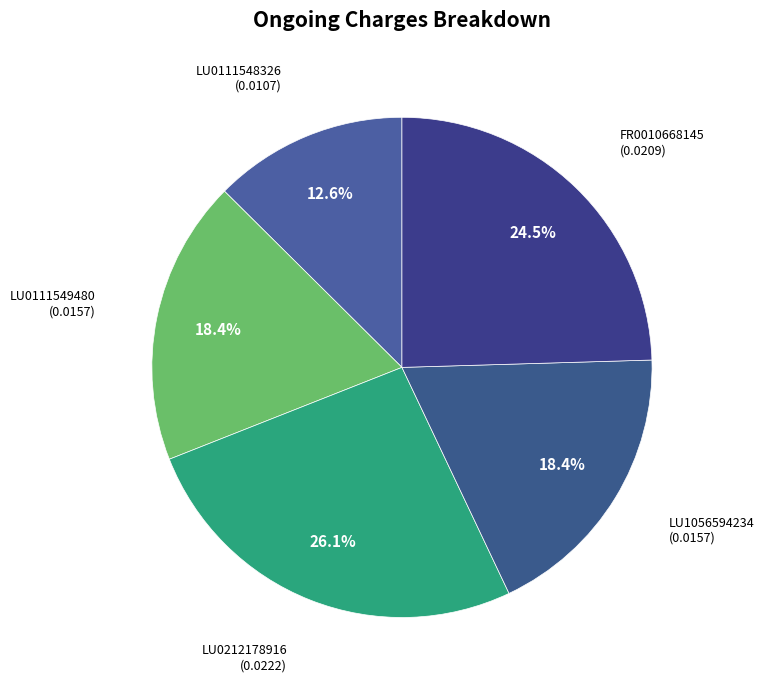

How many slices are in this pie chart?

5